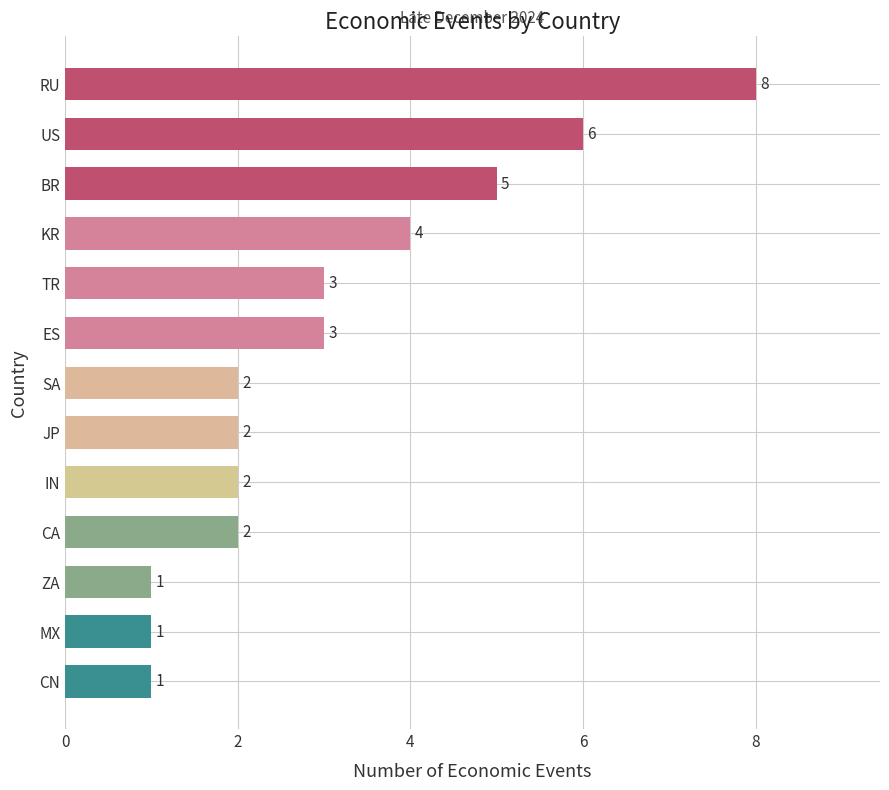

What is the label of the 11th bar from the top?

ZA